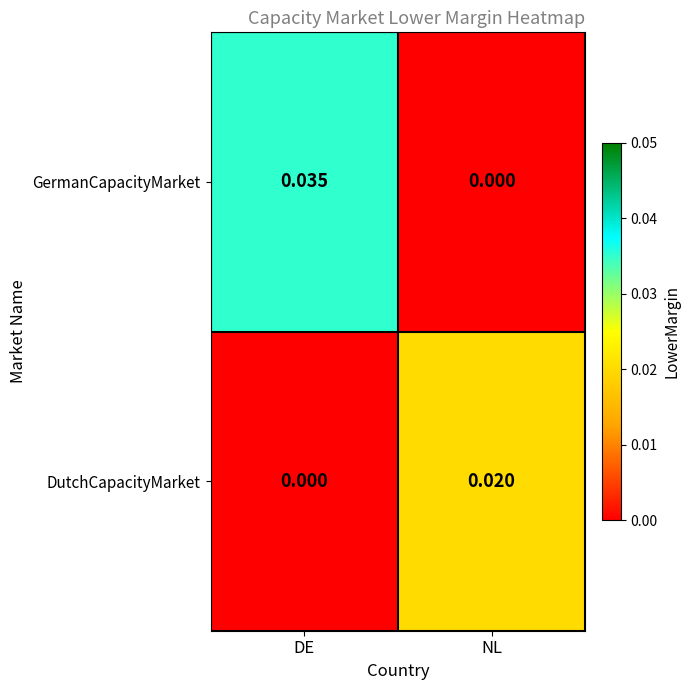

At which category does the chart reach its peak across all series?

DE